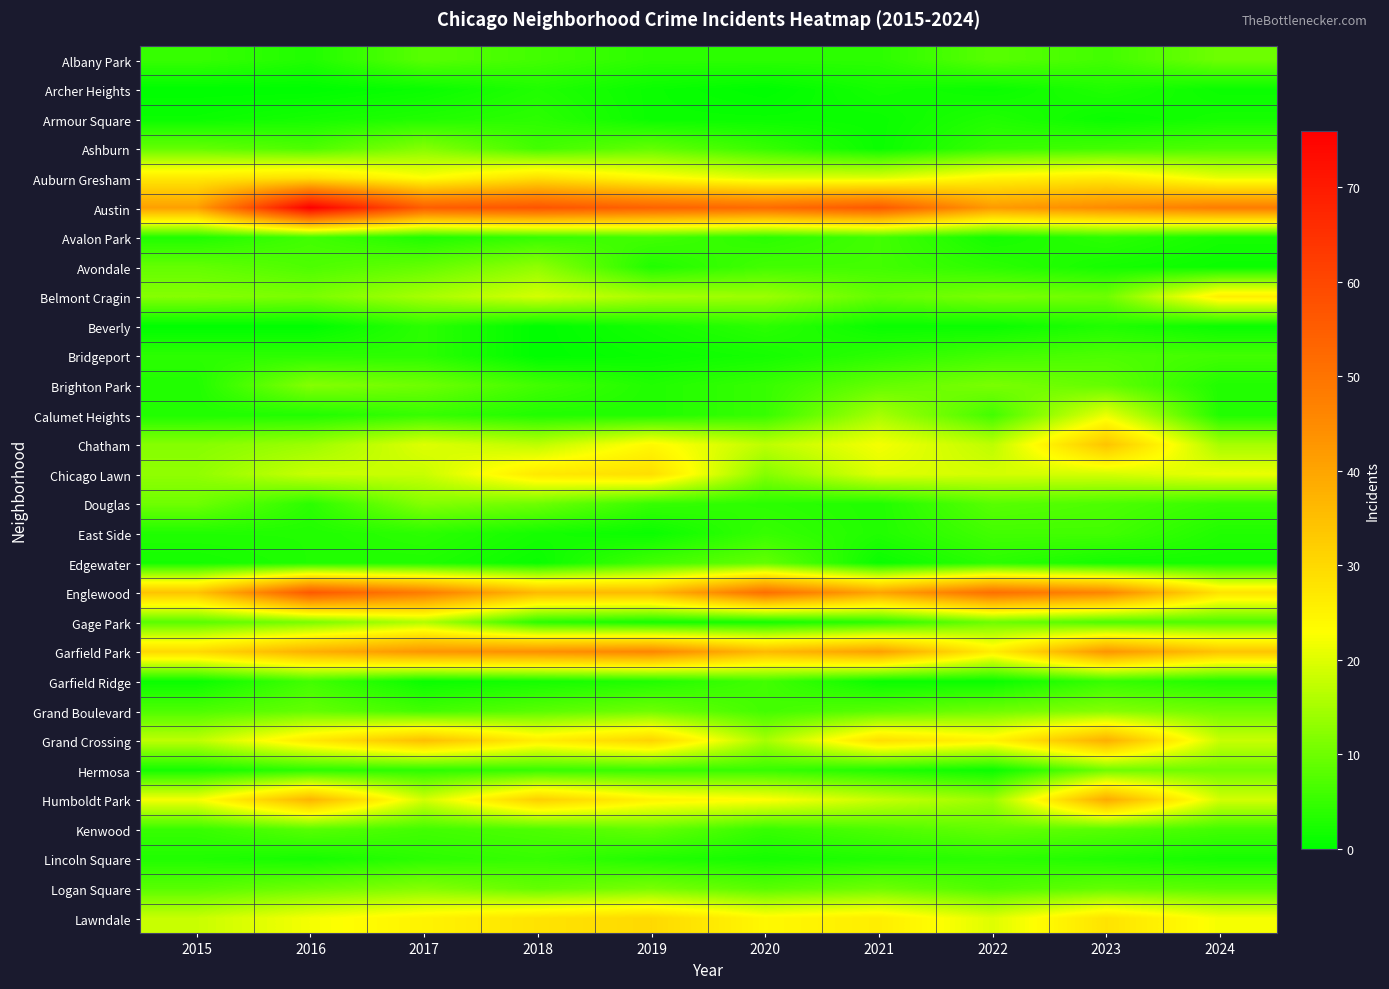

Rank the series at 2022 from highest to lowest value.

Englewood, Austin, Garfield Park, Auburn Gresham, Grand Crossing, Lawndale, Chicago Lawn, Chatham, Humboldt Park, Belmont Cragin, Brighton Park, Gage Park, Grand Boulevard, Kenwood, Albany Park, Douglas, Logan Square, Bridgeport, Calumet Heights, East Side, Ashburn, Avondale, Edgewater, Lincoln Square, Armour Square, Avalon Park, Archer Heights, Beverly, Garfield Ridge, Hermosa